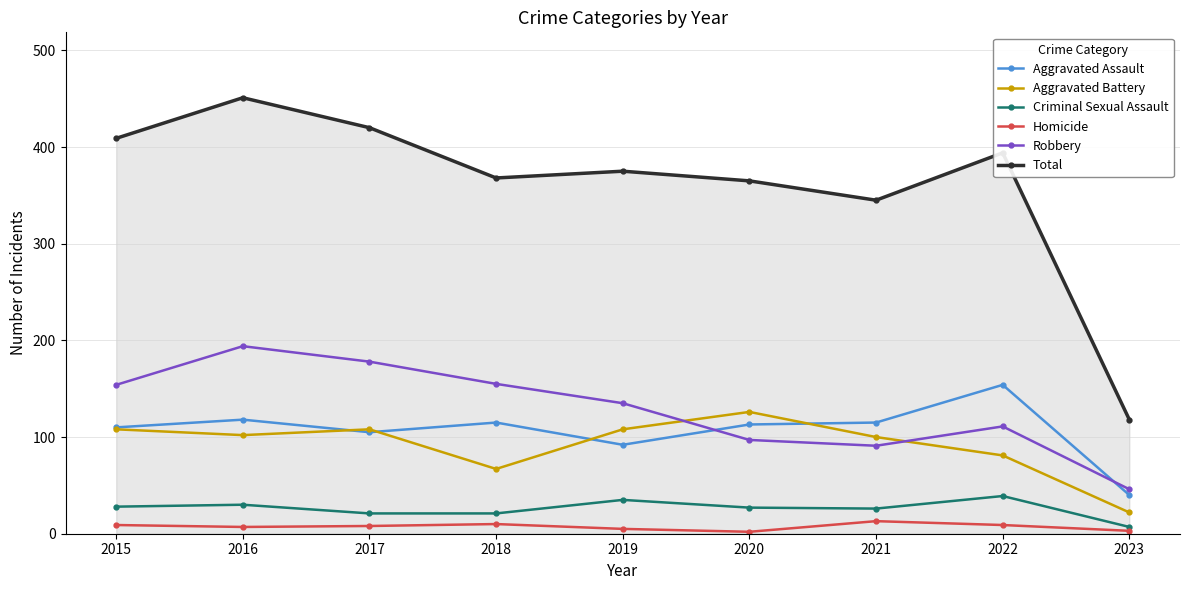

Where does the Aggravated Assault series first go above 113?

2016